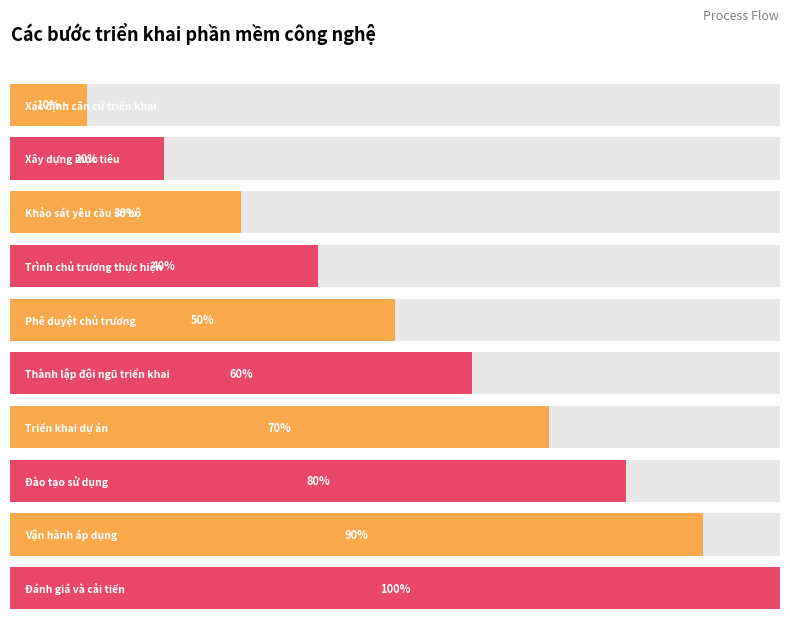

What is the label of the 7th bar from the right?

Trình chủ trương thực hiện